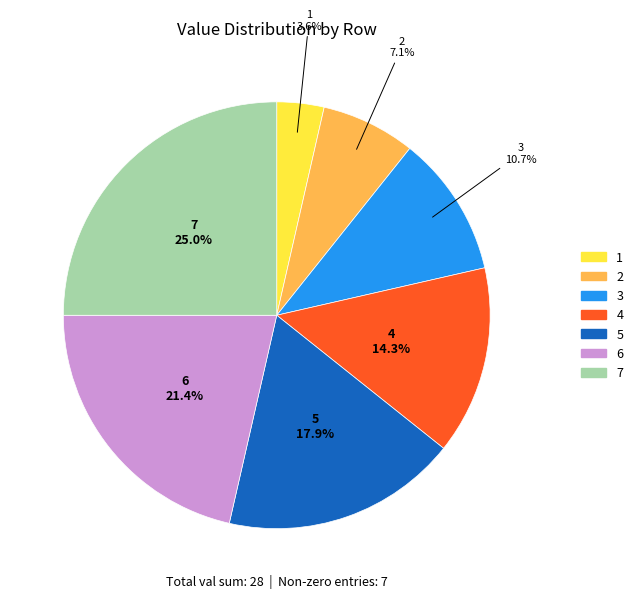

Does any single category account for the majority?

No